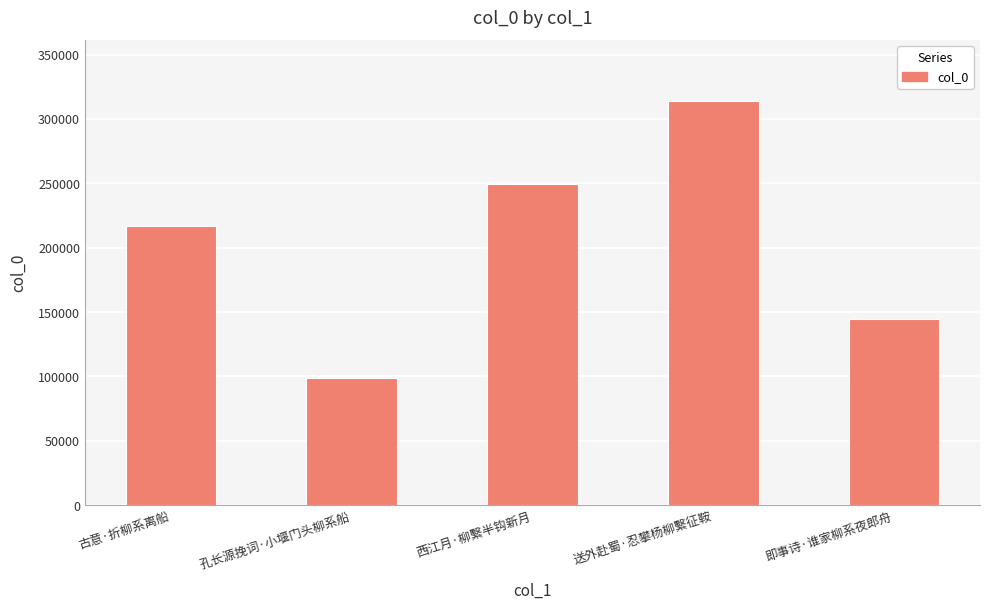

Does the chart contain any negative values?

No